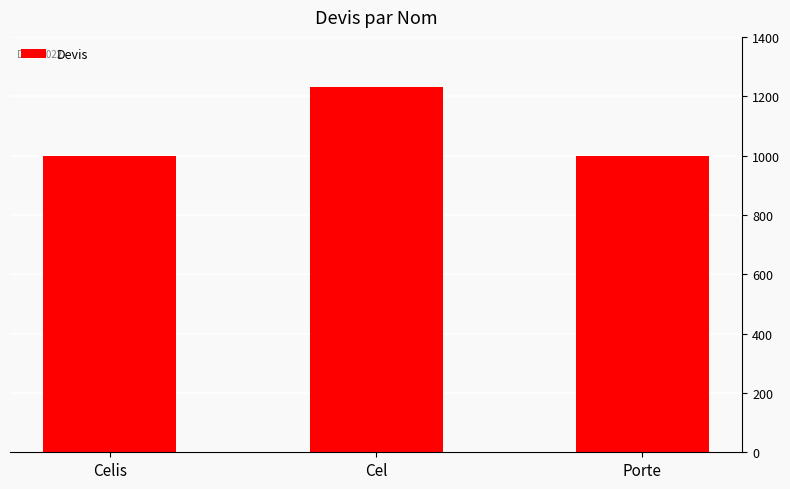

What is the average value?

1077